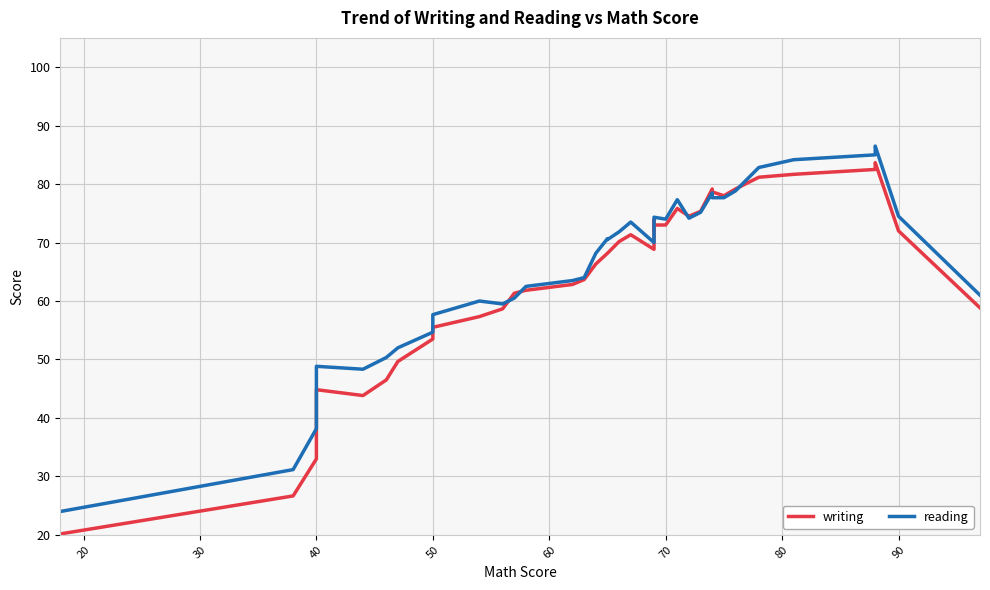

List the series in order of their peak value, lowest first.

writing, reading